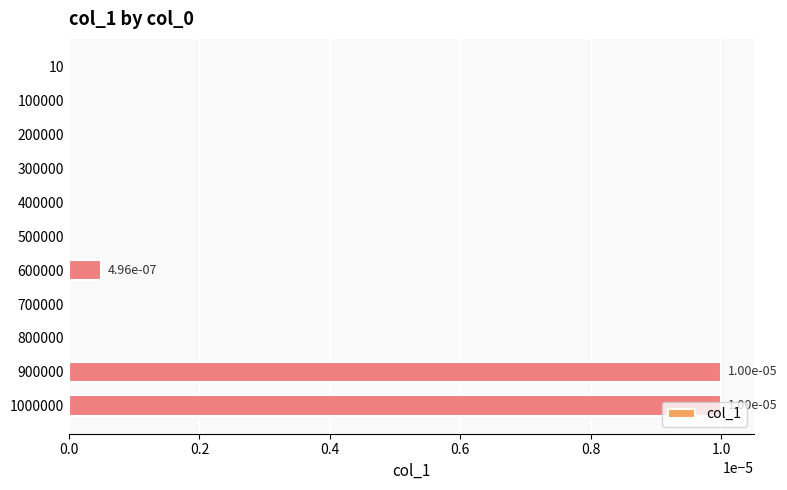

The value at 200000 is 0.0. True or false?

True